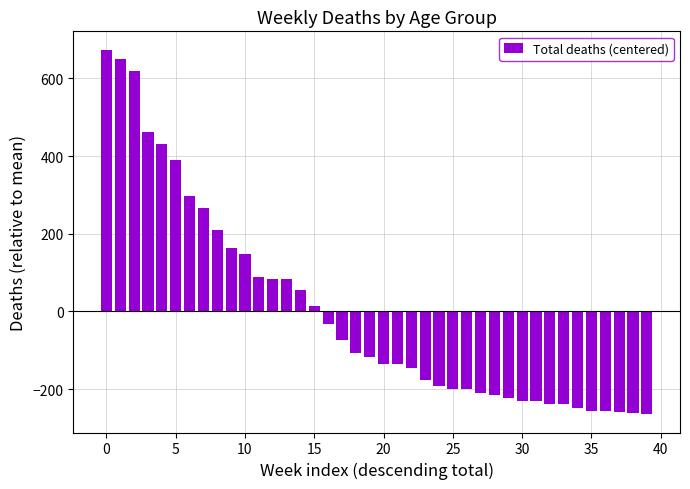

What is the minimum value shown in the chart?

-264.6